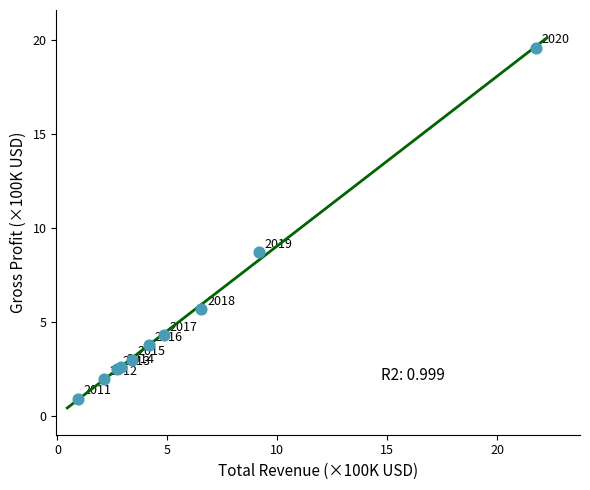

What Y value in the scatter plot is closest to 10?

8.7